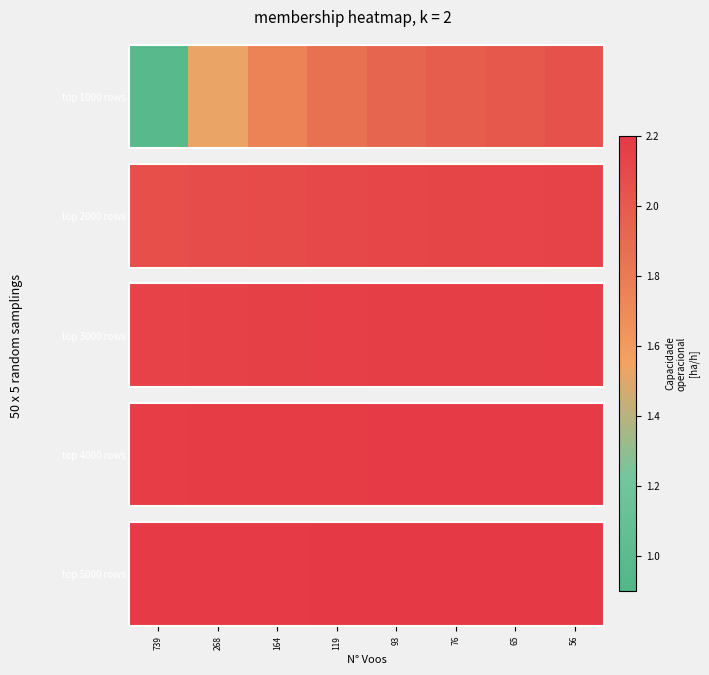

What is the minimum value shown in the chart?

2.2